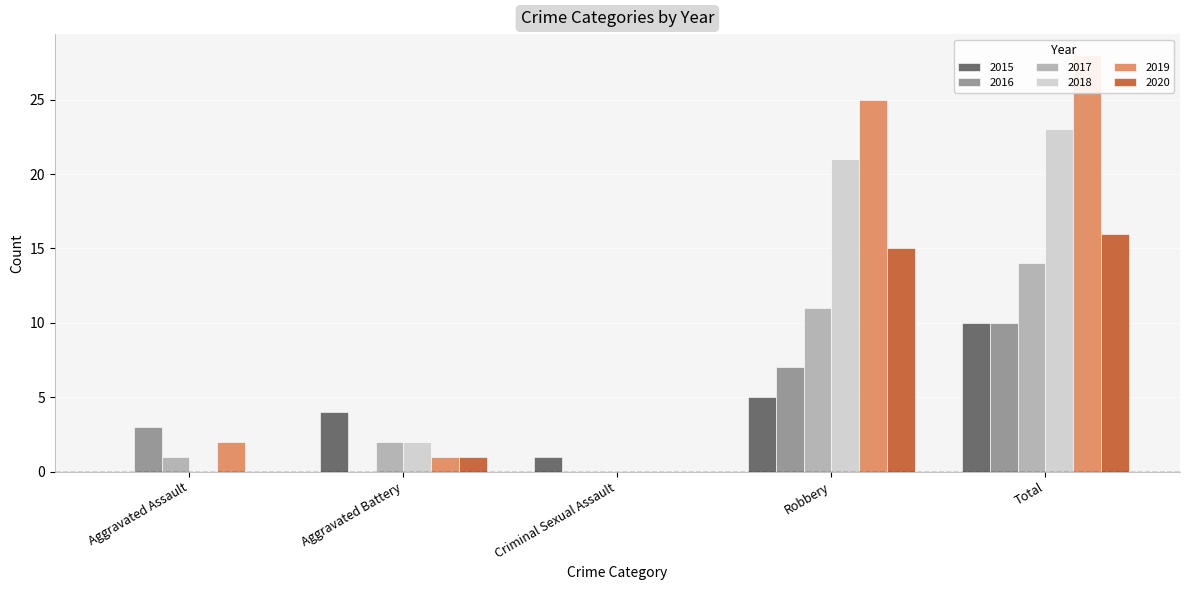

What is the average value of the 2017 series?

6